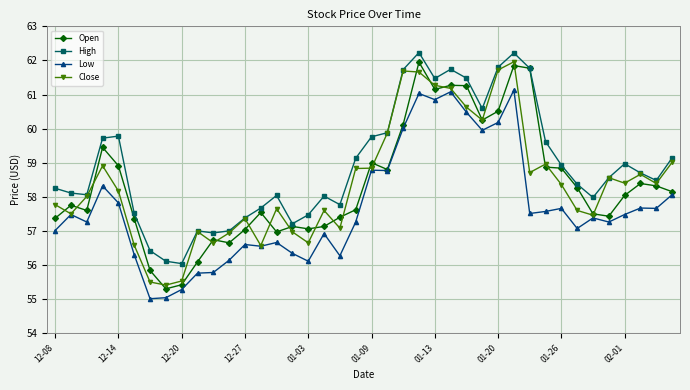

What are all the series names shown in the legend?

Open, High, Low, Close